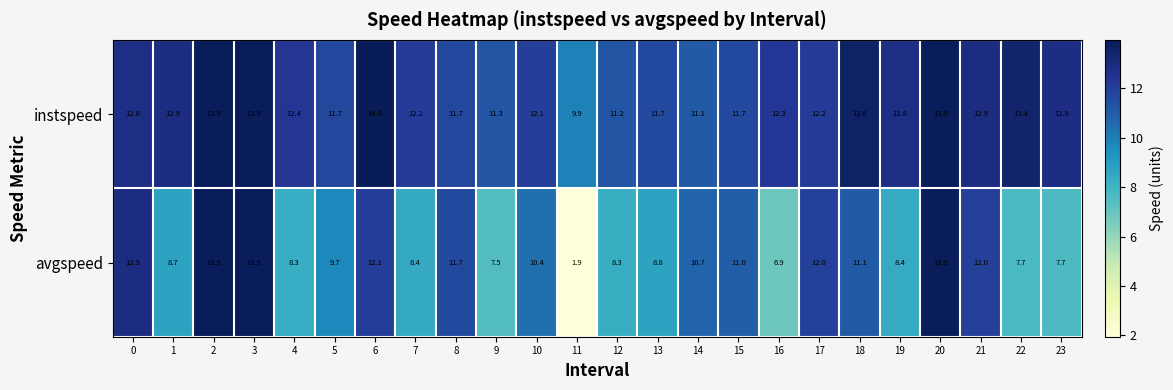

List the series in order of their overall mean, highest first.

instspeed, avgspeed